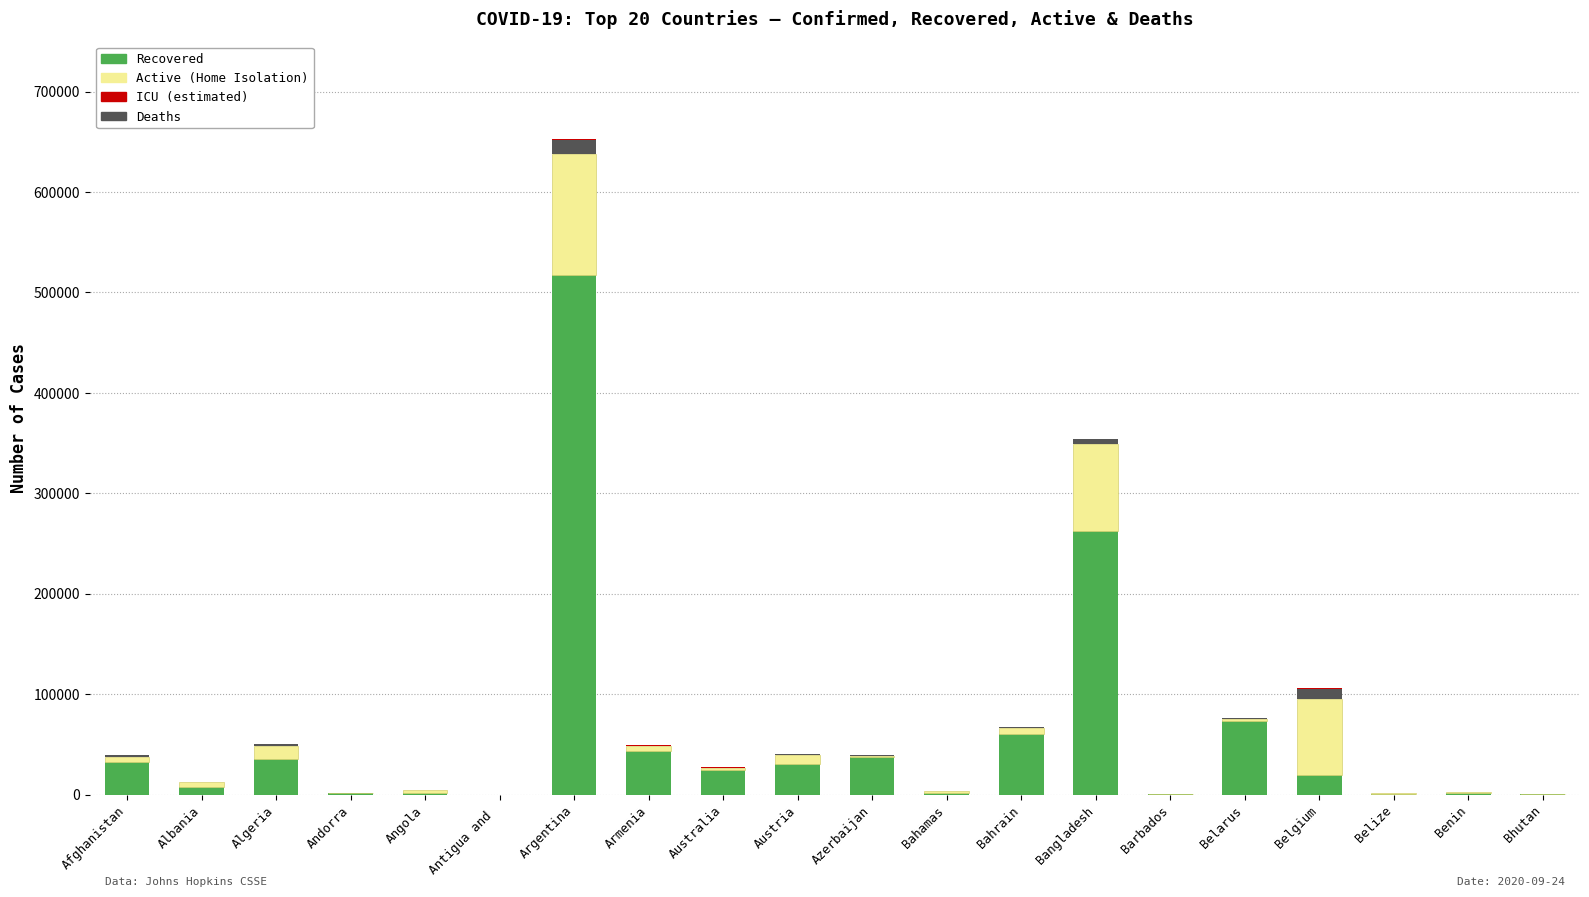

At which category is the sum across all series the highest?

Argentina